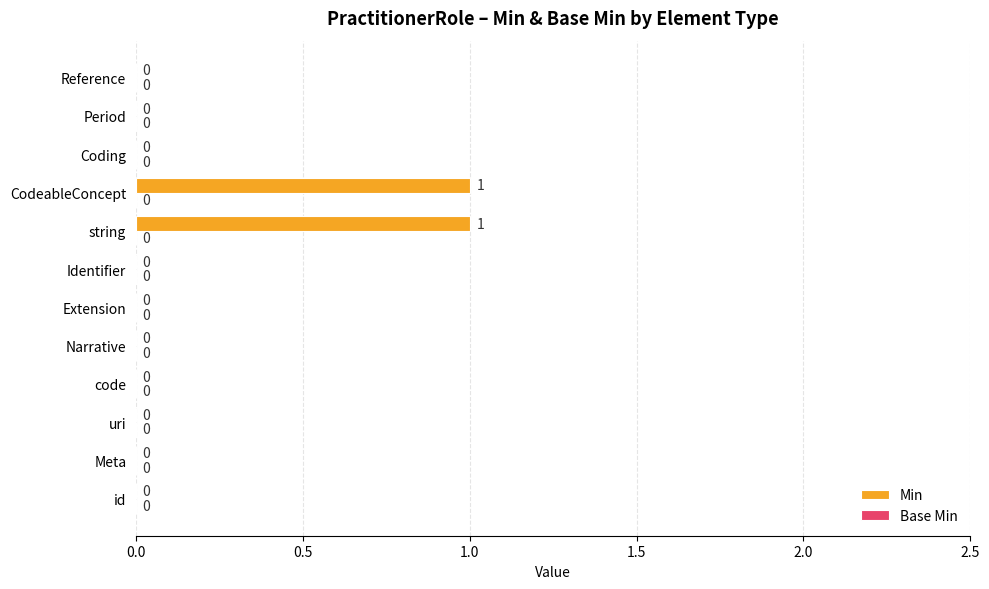

How many data points does each series have?

12